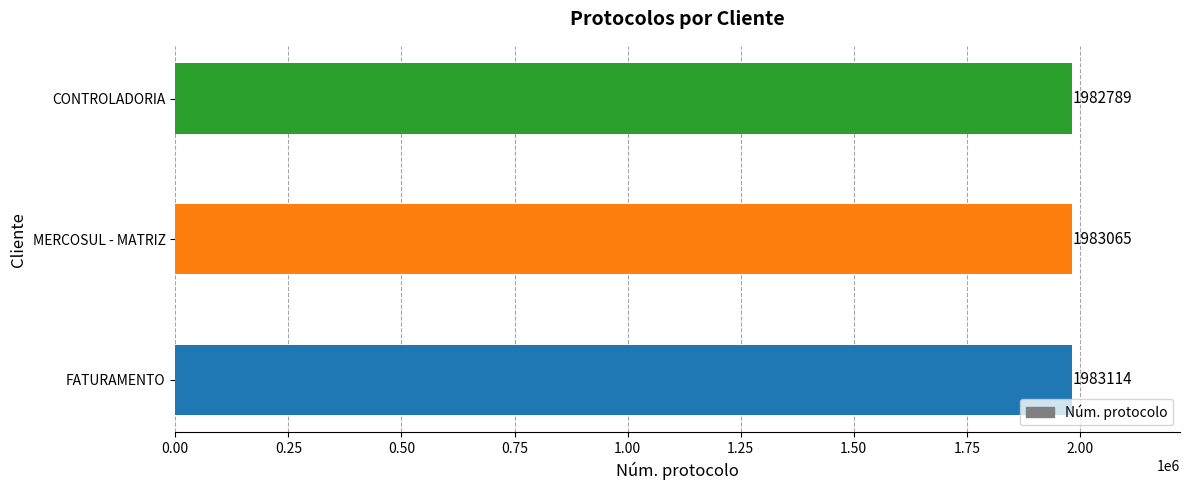

What is the change in value from FATURAMENTO to CONTROLADORIA?

-325